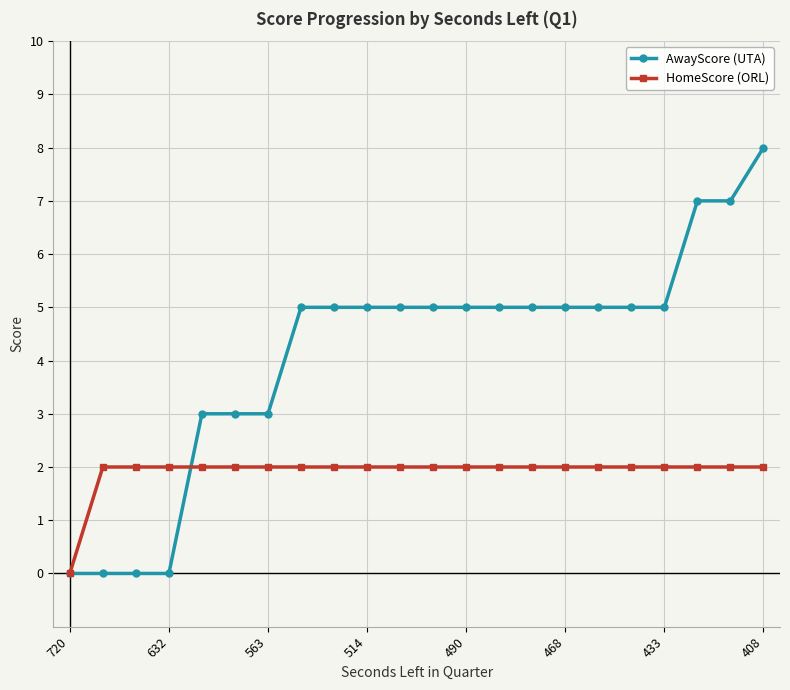

Count the number of categories in the chart.

22